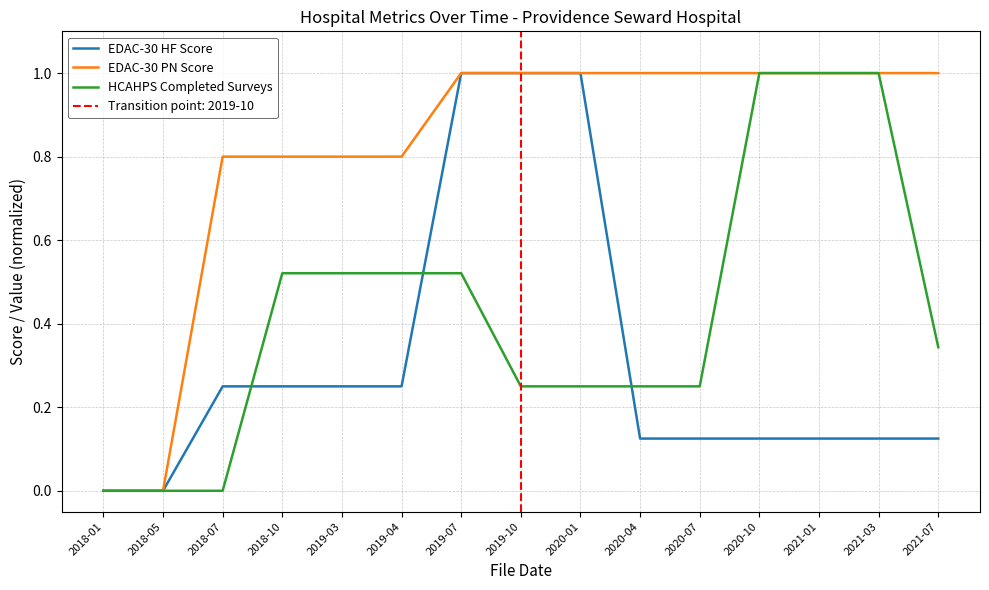

What is the difference between the second highest and minimum values in the EDAC-30 PN Score series?

1.0